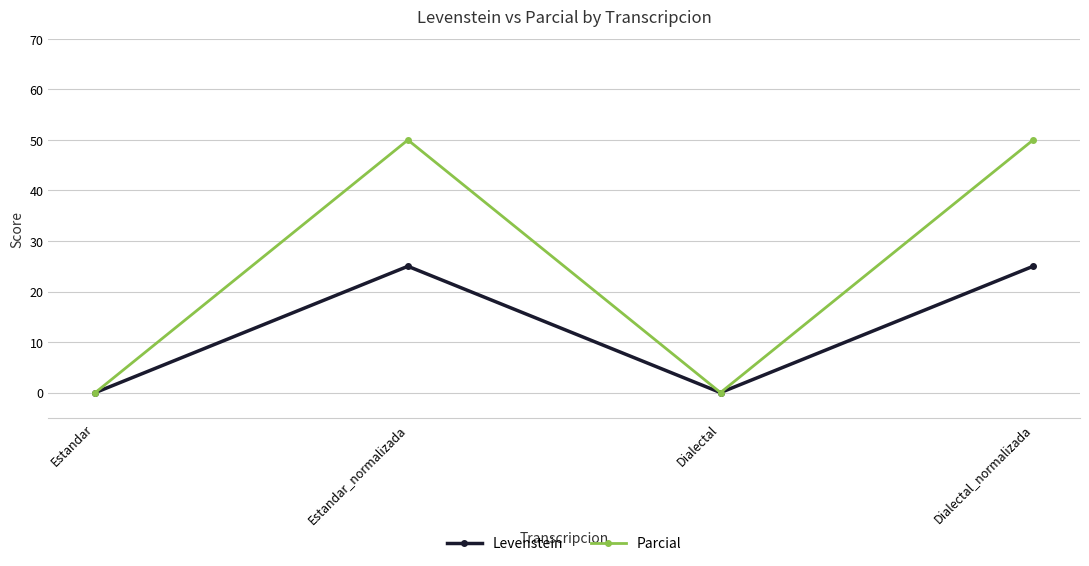

Which series has the largest total across all categories?

Parcial